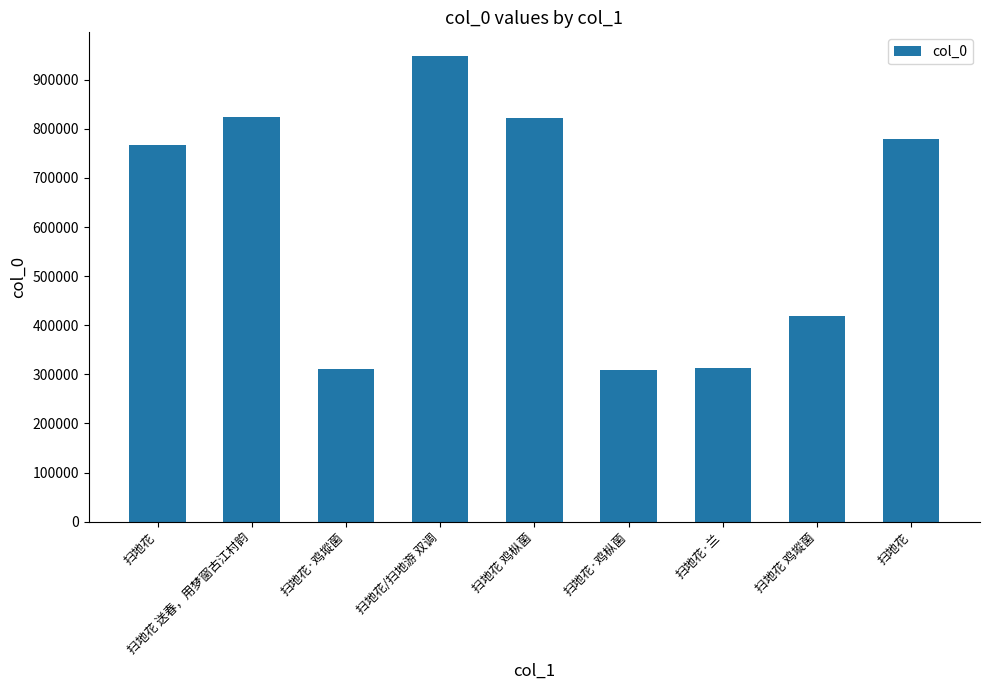

Approximately how many times larger is the value at 扫地花·鸡枞菌 compared to 扫地花 鸡㙡菌?

0.7